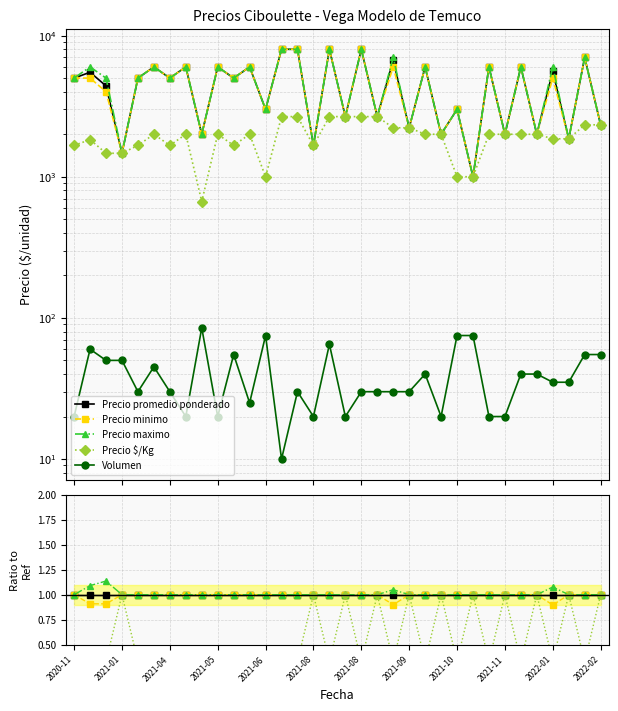

How many series are shown in this chart?

5